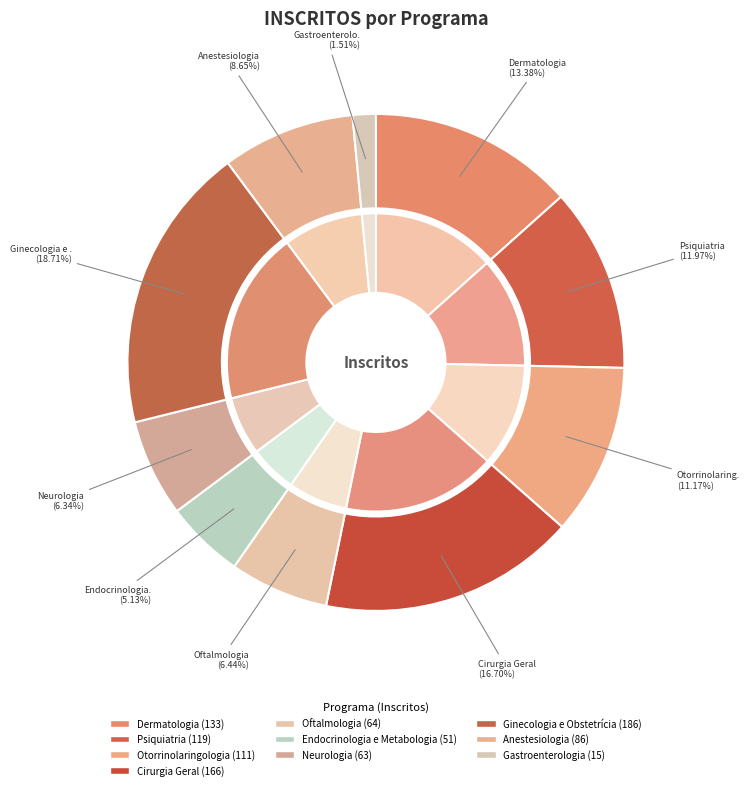

Which has a higher value, Psiquiatria or Cirurgia Geral?

Cirurgia Geral